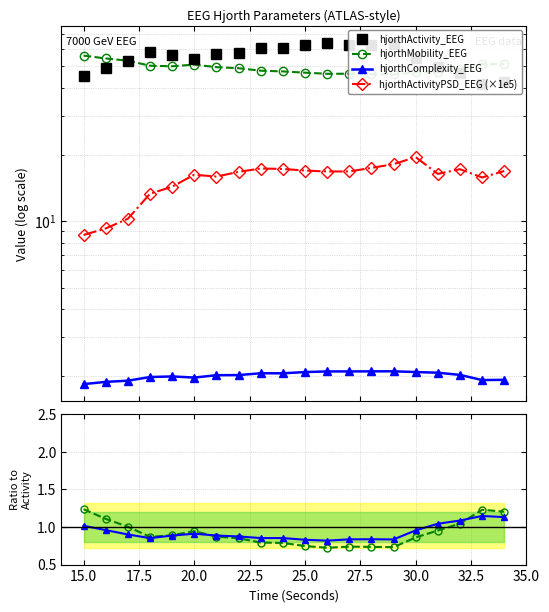

Is it true that hjorthMobility_EEG equals 1.9 at 19?

False